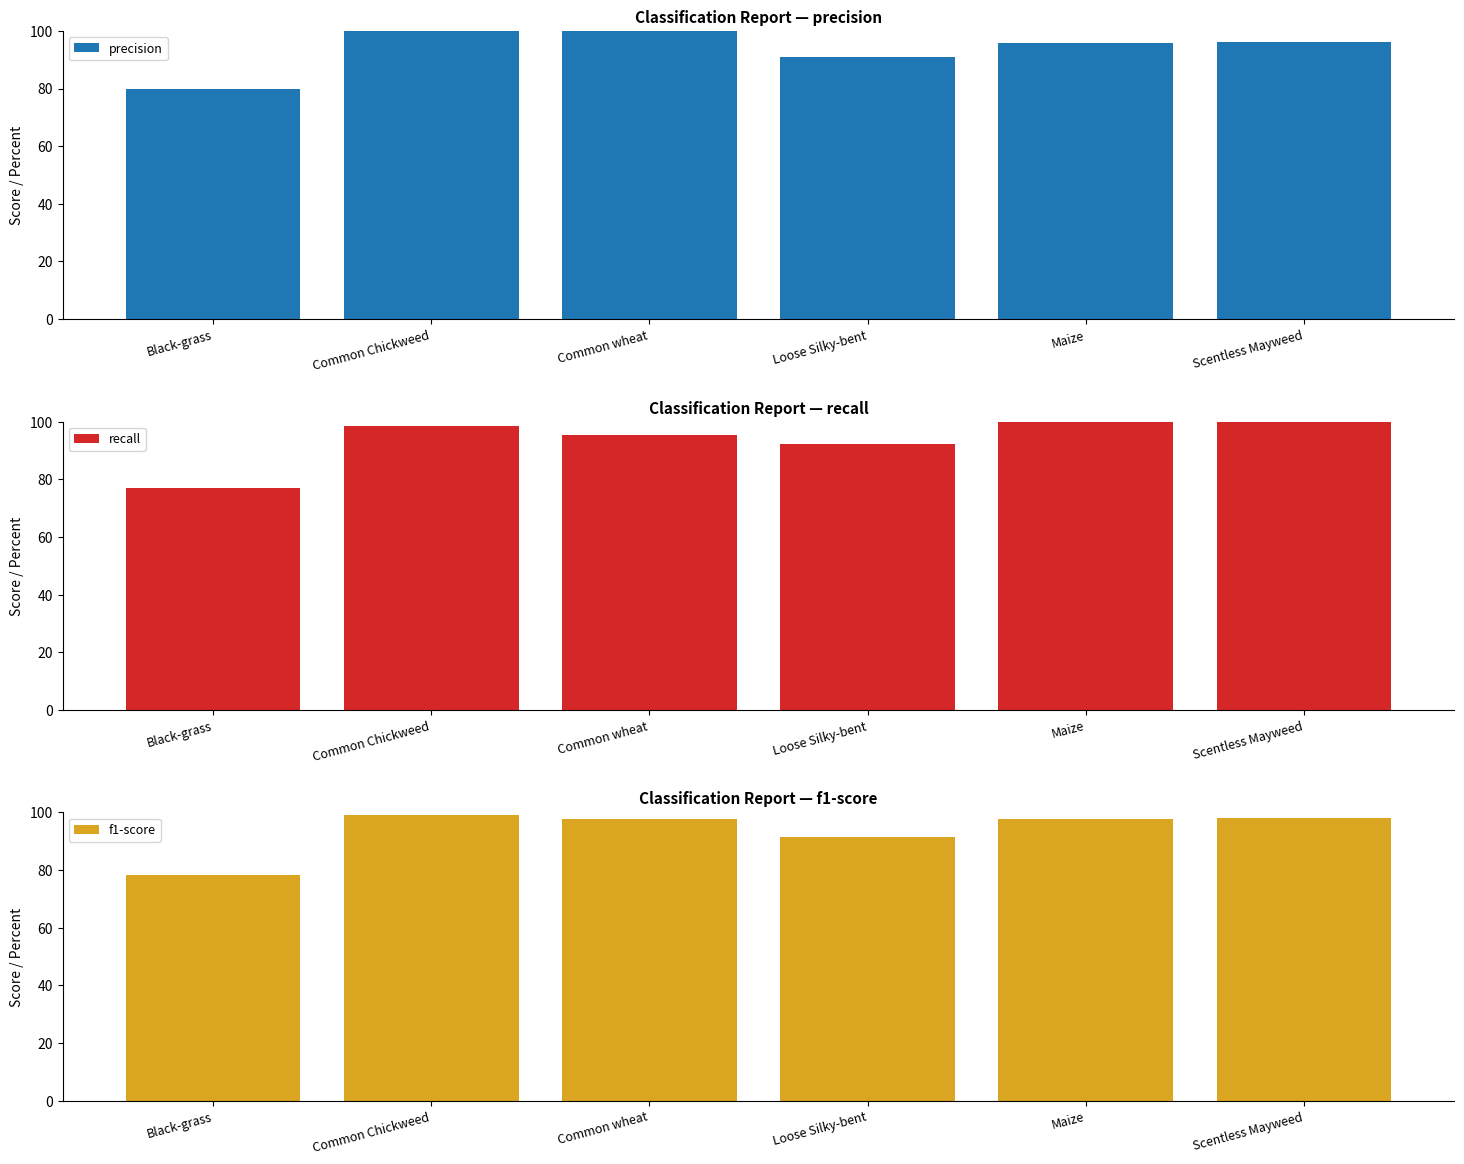

What is the difference between the second highest and minimum values in the recall series?

23.1